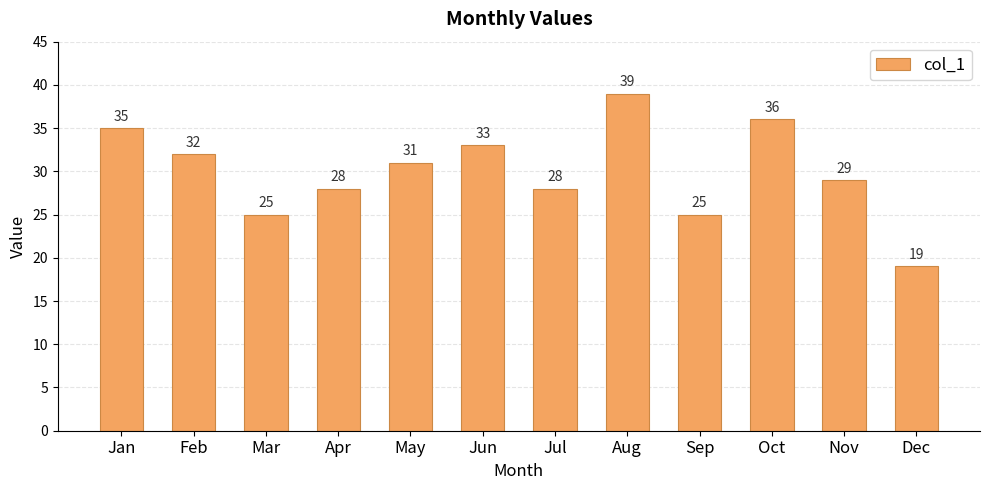

Are the bars horizontal?

No